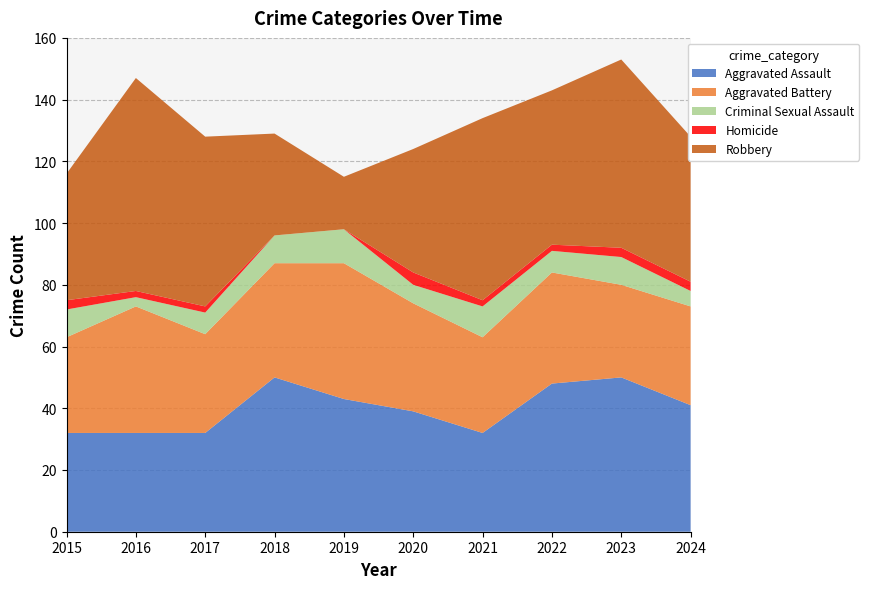

Reading left to right, extract all data points from this chart.

Aggravated Assault: 2015=32	2016=32	2017=32	2018=50	2019=43	2020=39	2021=32	2022=48	2023=50	2024=41
Aggravated Battery: 2015=31	2016=41	2017=32	2018=37	2019=44	2020=35	2021=31	2022=36	2023=30	2024=32
Criminal Sexual Assault: 2015=9	2016=3	2017=7	2018=9	2019=11	2020=6	2021=10	2022=7	2023=9	2024=5
Homicide: 2015=3	2016=2	2017=2	2018=0	2019=0	2020=4	2021=2	2022=2	2023=3	2024=3
Robbery: 2015=41	2016=69	2017=55	2018=33	2019=17	2020=40	2021=59	2022=50	2023=61	2024=47